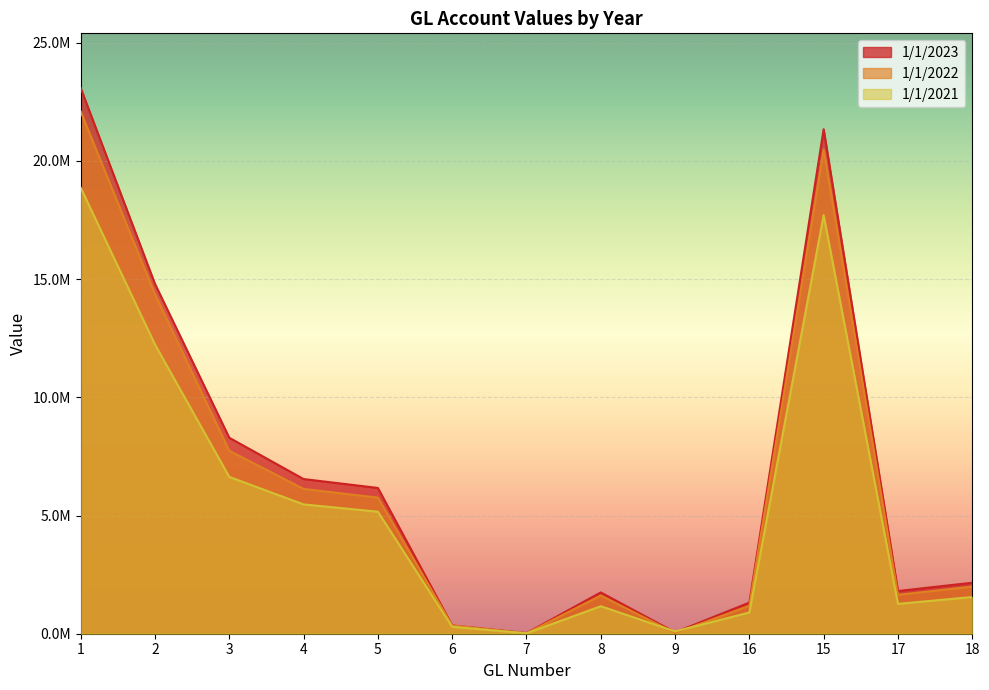

Where is the first local maximum for 1/1/2021?

8